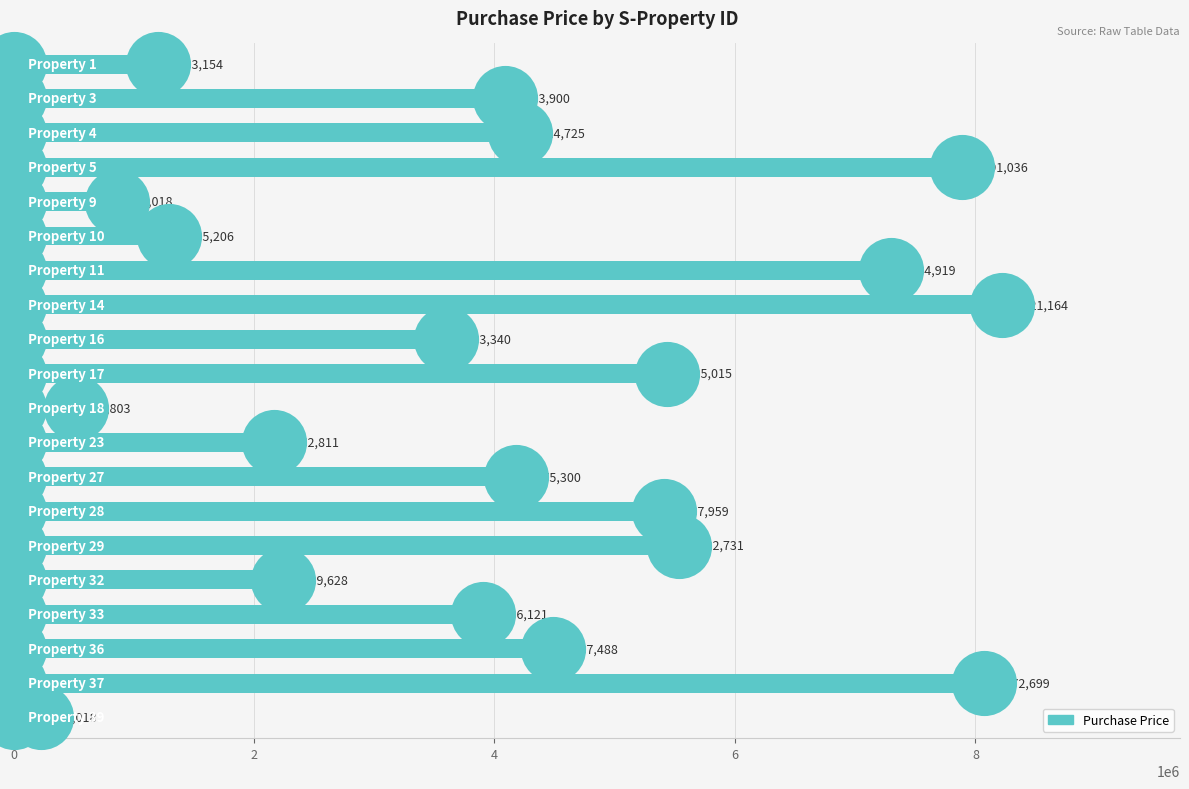

Which has a higher value, 8 or 14?

14